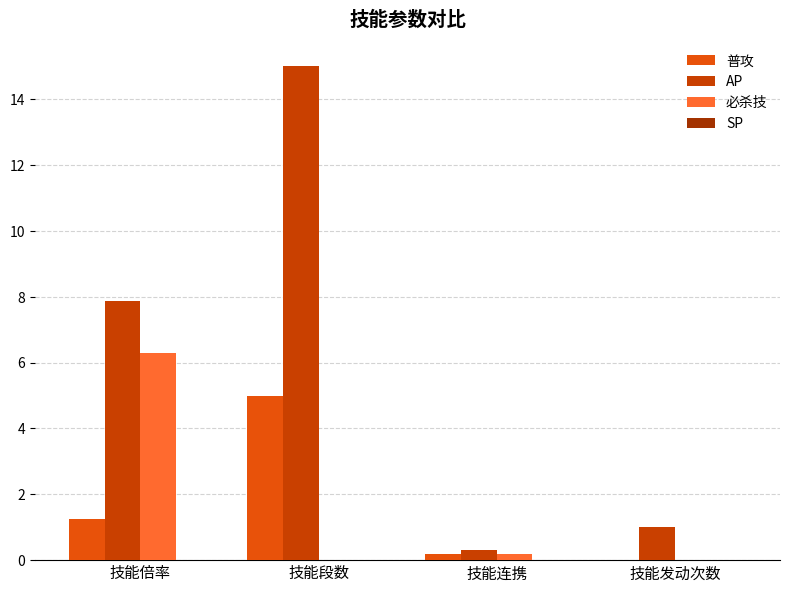

How many groups of bars are there?

4